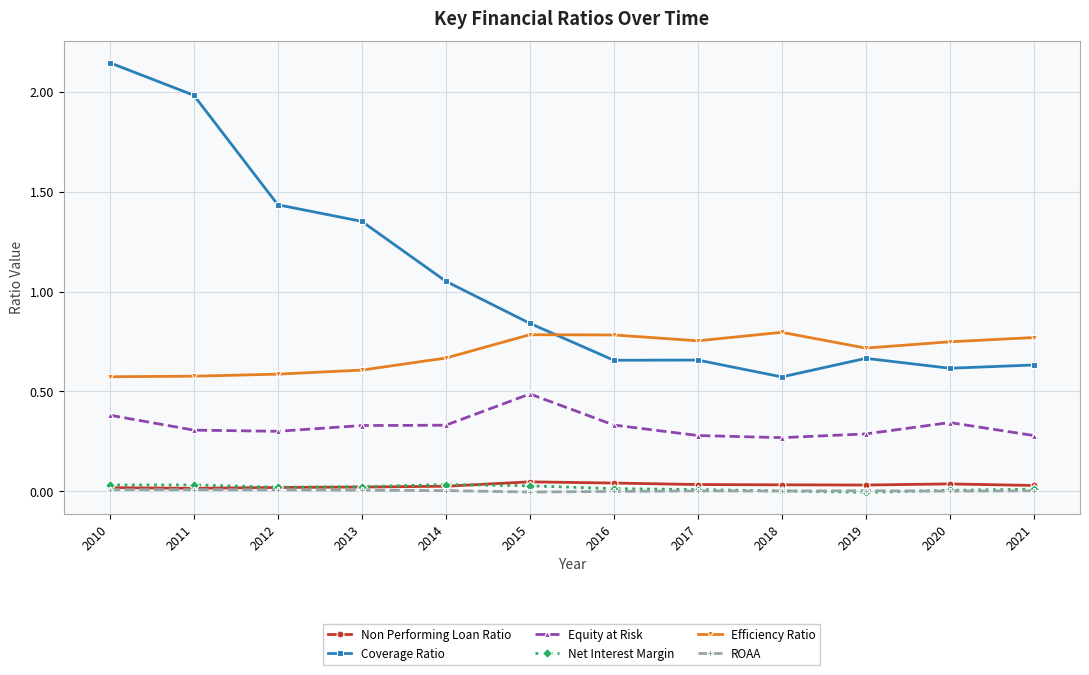

What is the total value across all series at 2016?

1.8